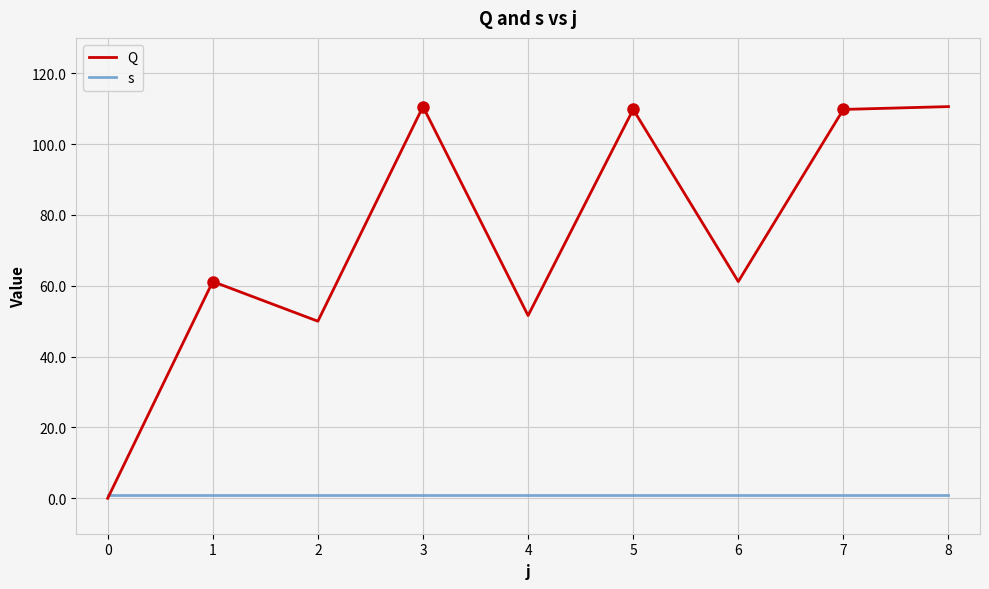

How many times do s and Q cross each other?

1